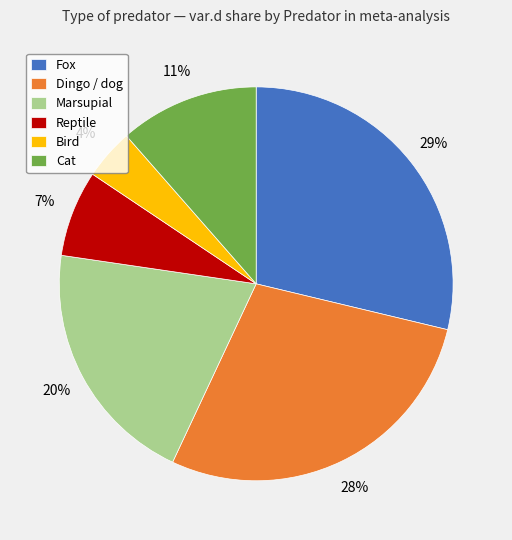

Is it true that Cat is 3% of the pie?

False